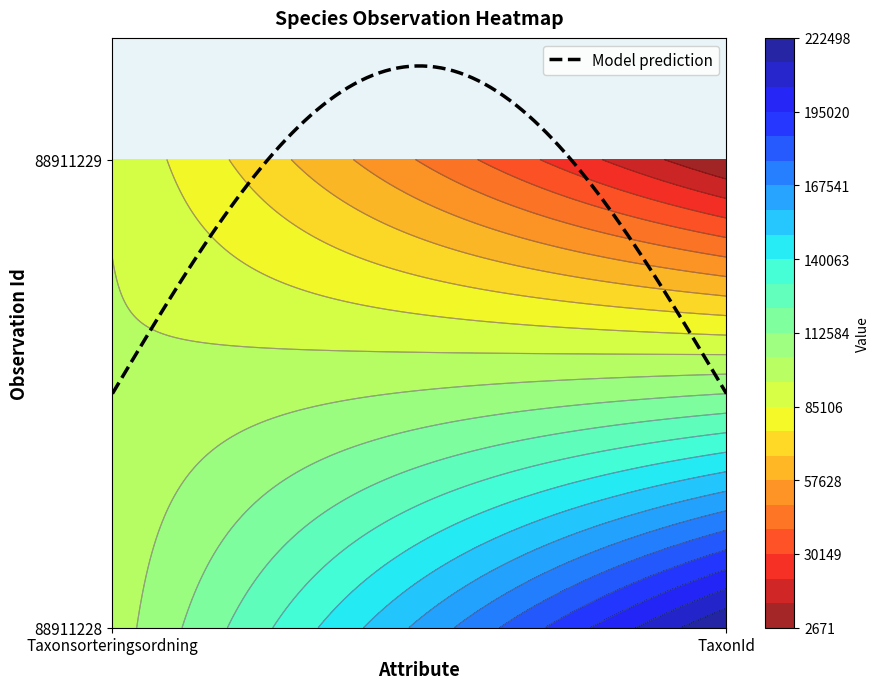

At how many categories does at least one series exceed 78359?

2